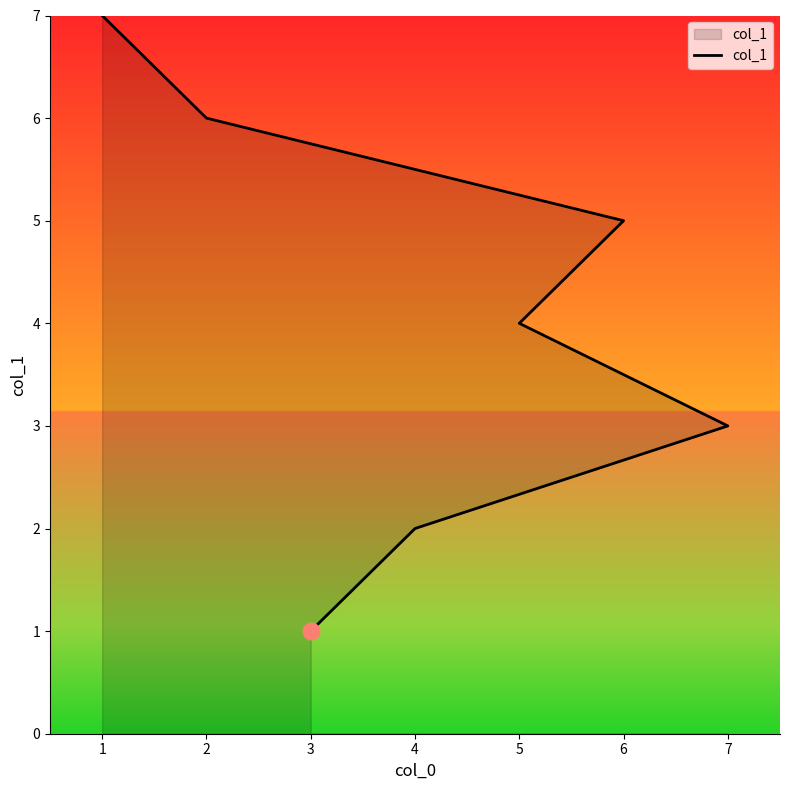

Reading left to right, transcribe all the data shown in this chart.

1=7	2=6	3=1	4=2	5=4	6=5	7=3